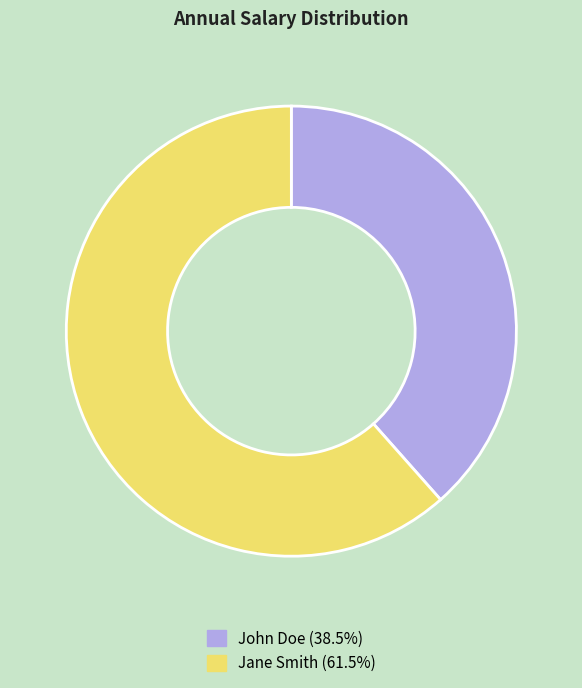

Which category has the biggest portion of the pie?

Jane Smith